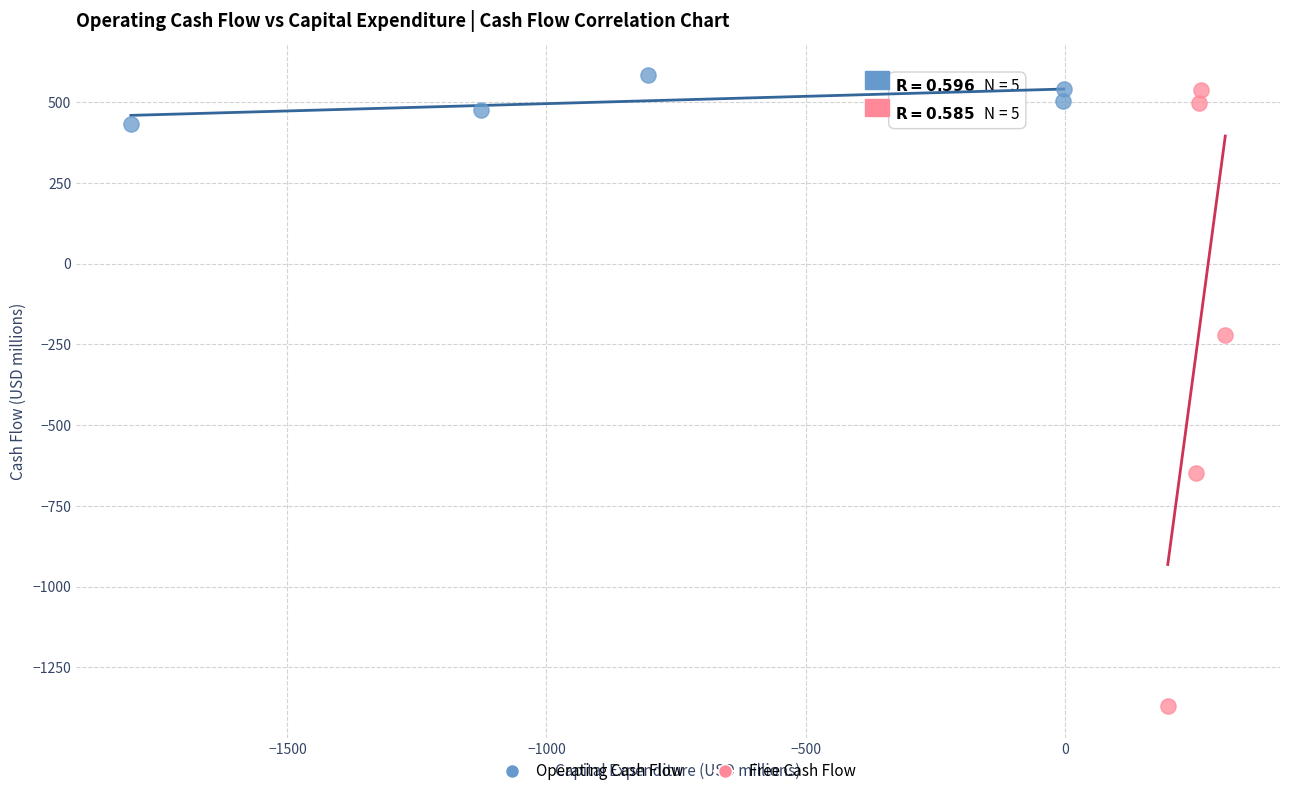

What are all the series names shown in the legend?

Operating Cash Flow, Free Cash Flow